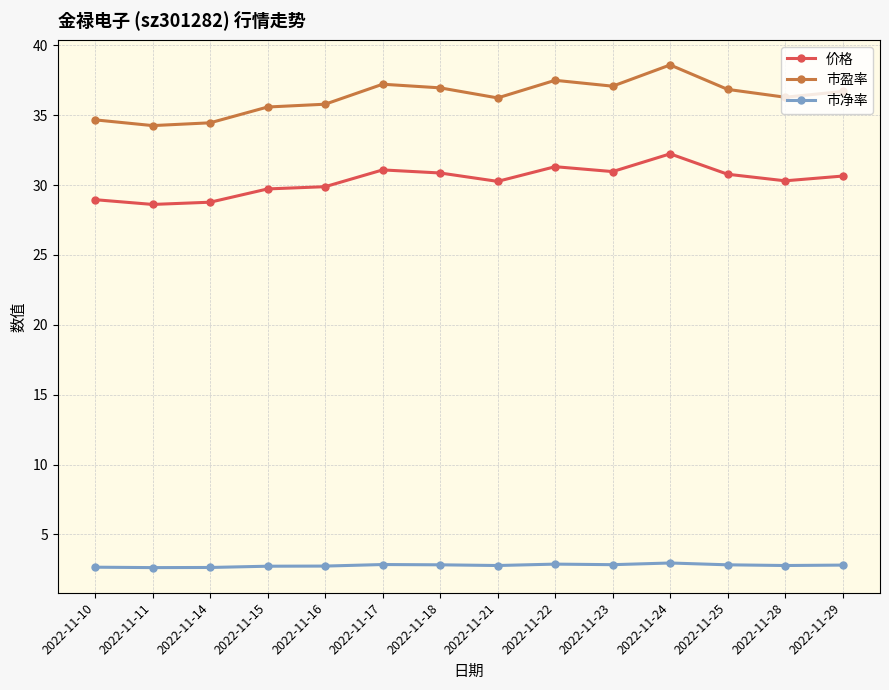

Count the number of data series in this chart.

3